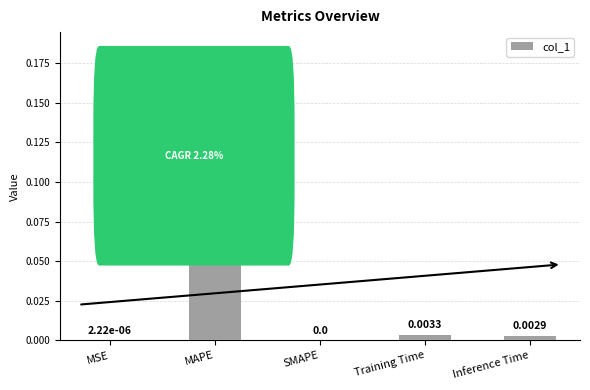

Which label corresponds to the largest value in the chart?

MAPE